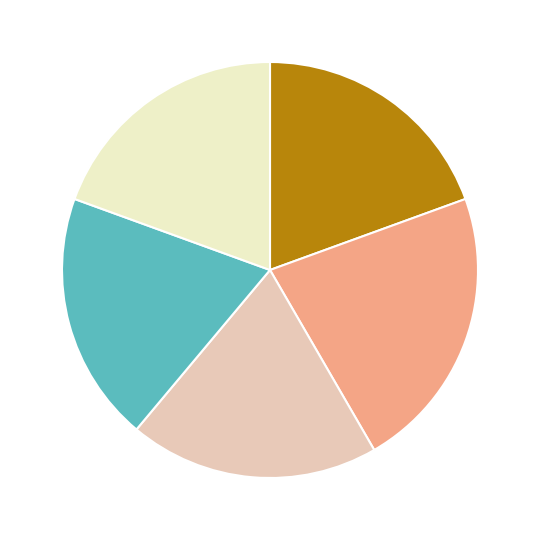

Is there any slice that represents more than half of the pie?

No